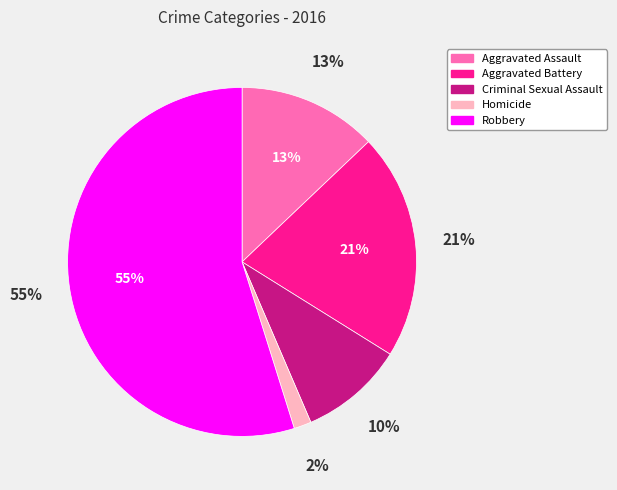

Which slice is the largest?

Robbery